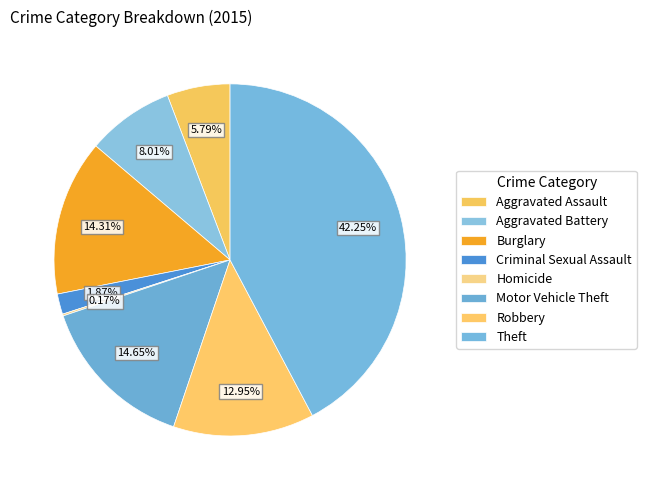

Between Homicide and Criminal Sexual Assault, which is larger?

Criminal Sexual Assault